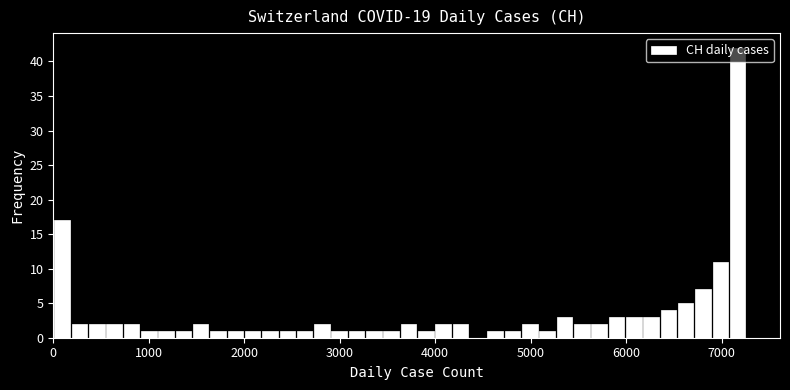

Around what value on the x-axis is the tallest bar? Give the approximate position of its centre, as read against the axis.

7200